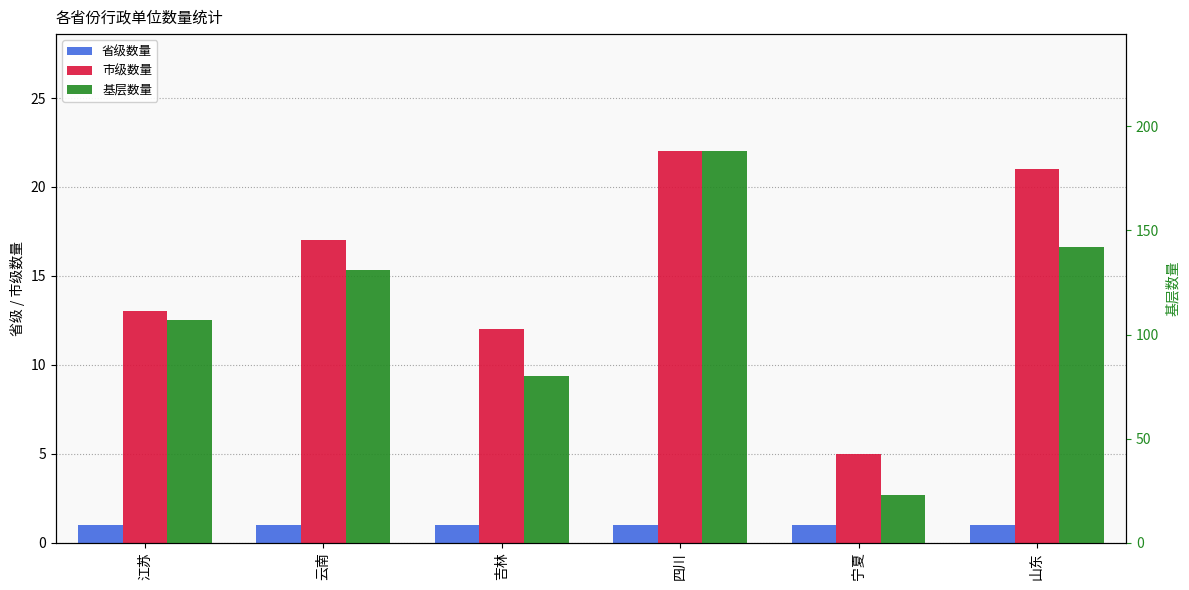

Reading left to right, what are all the values shown in this chart?

省级数量: 江苏=1	云南=1	吉林=1	四川=1	宁夏=1	山东=1
市级数量: 江苏=13	云南=17	吉林=12	四川=22	宁夏=5	山东=21
基层数量: 江苏=107	云南=131	吉林=80	四川=188	宁夏=23	山东=142